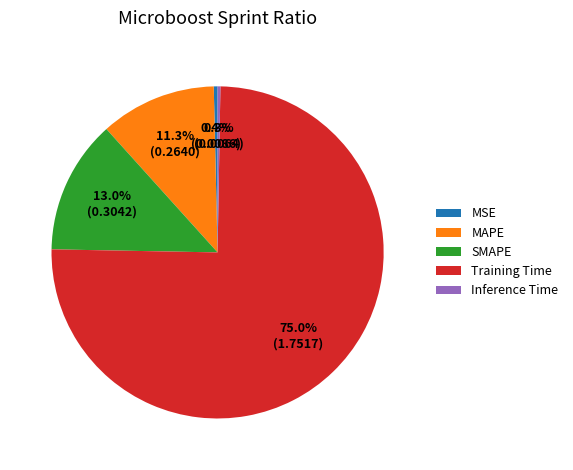

Which slice is the largest?

Training Time